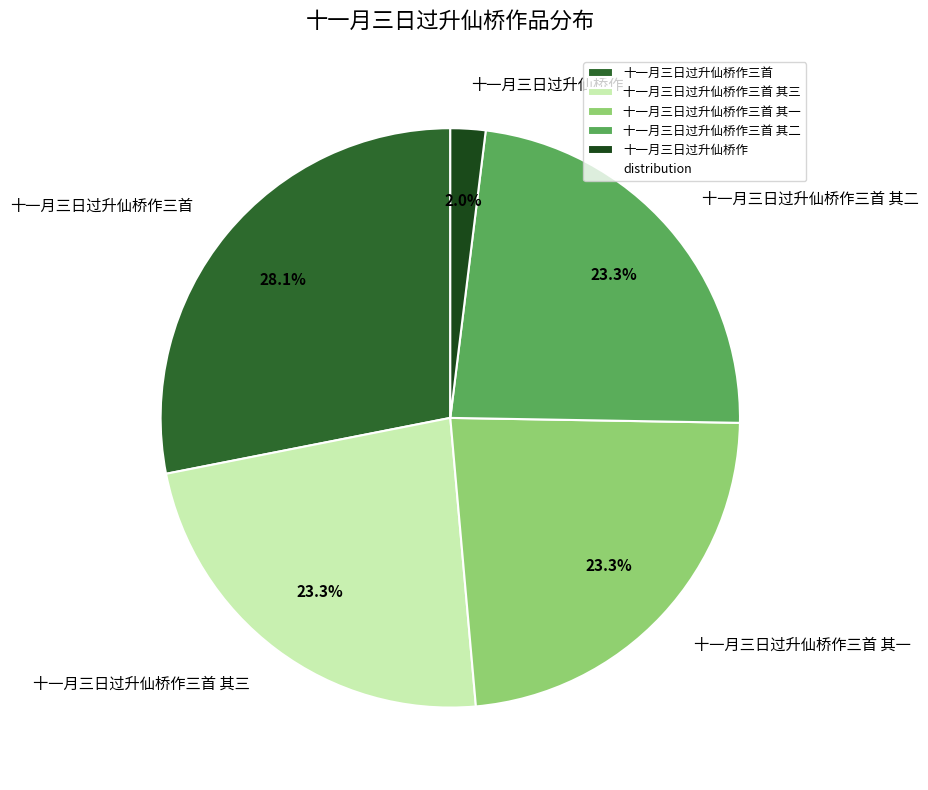

What percentage is the 十一月三日过升仙桥作三首 其一 slice, to the nearest percent?

23%